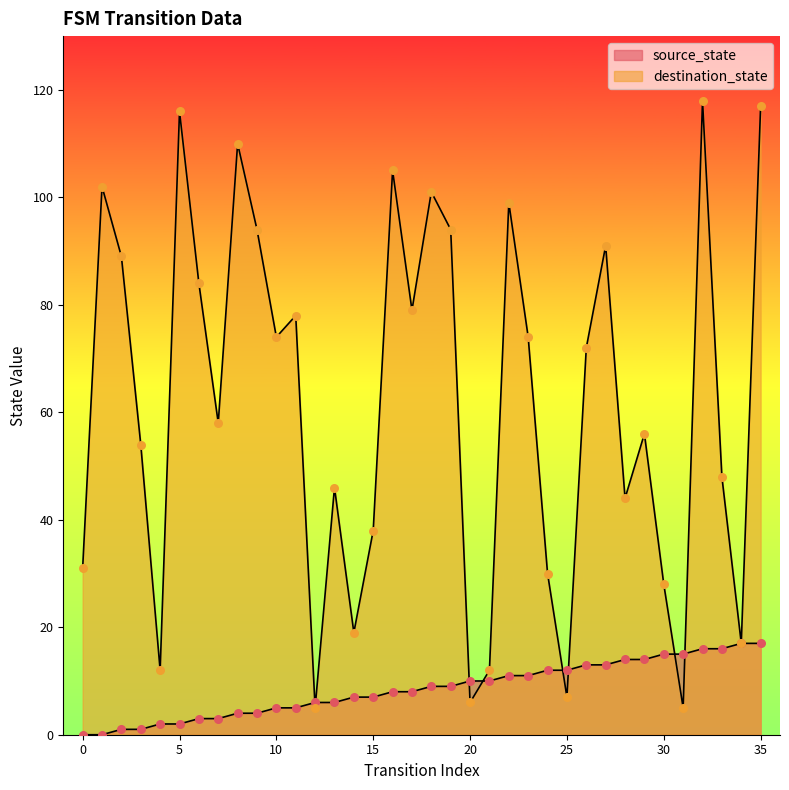

Is the value of source_state at 3 greater than the value of destination_state at 17?

No